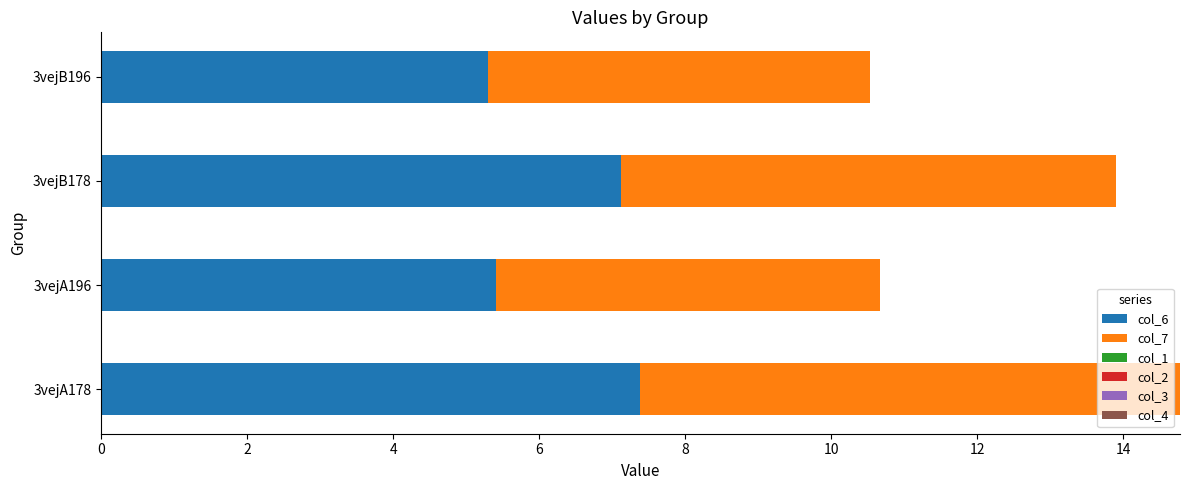

At which category is the sum across all series the highest?

3vejA178